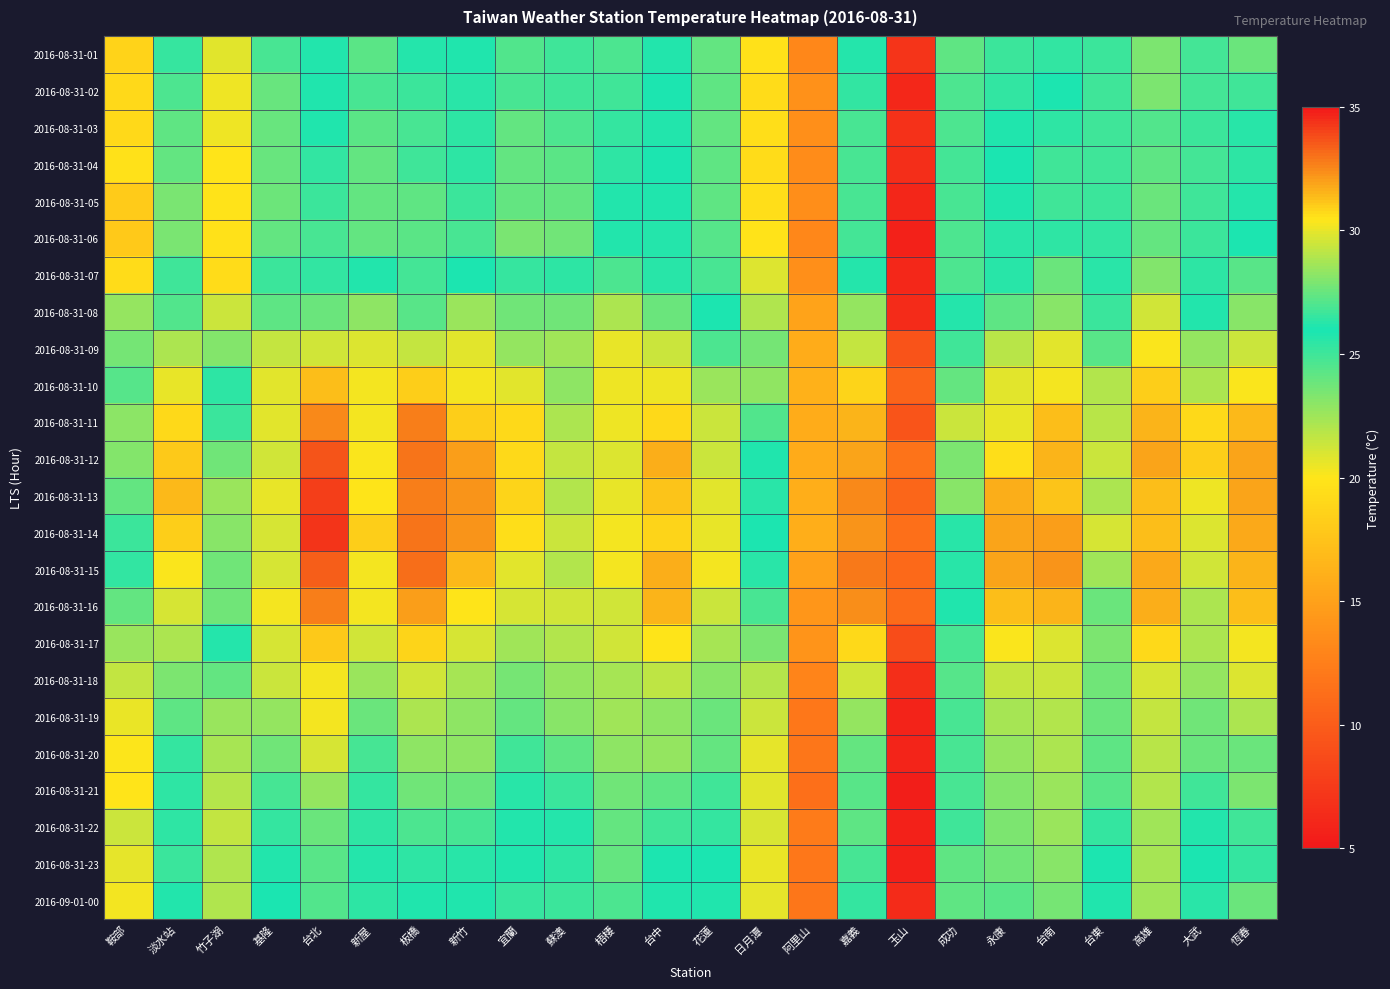

What is the spread (max minus min) of values at 嘉義?

8.0